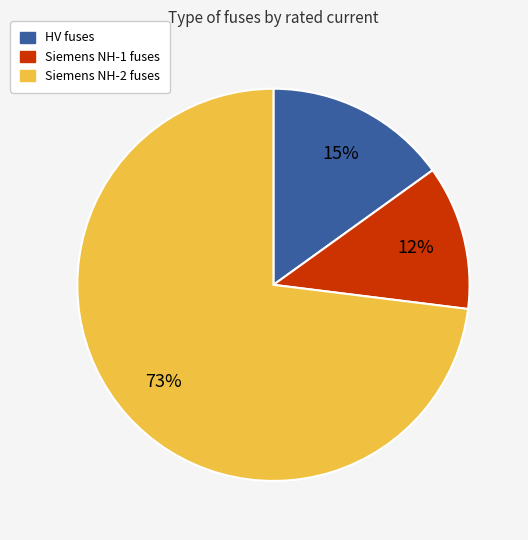

To the nearest percent, what is the average slice percentage?

33%